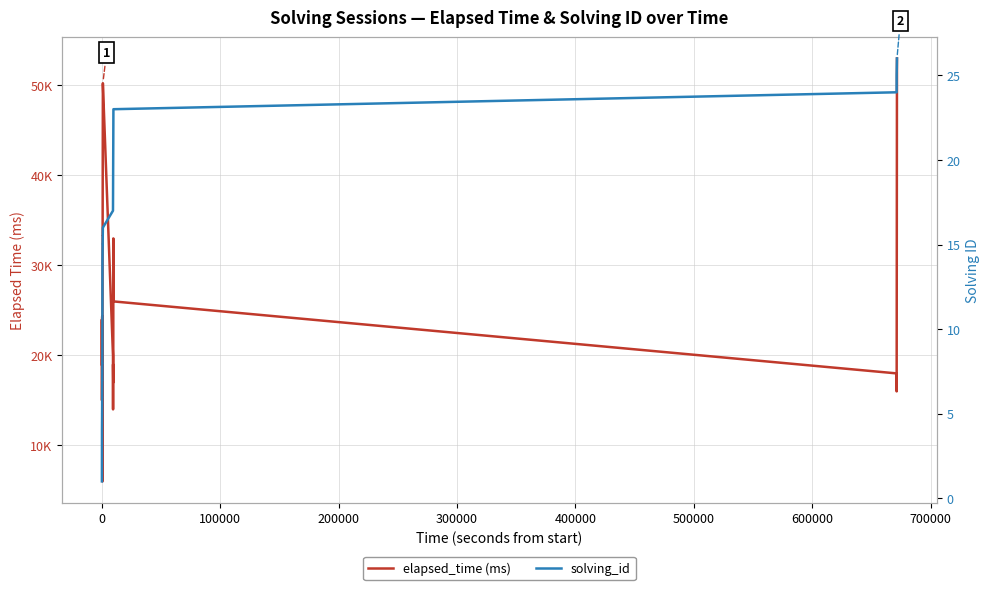

What is the value of the solving_id point at the 36th from the left?

22